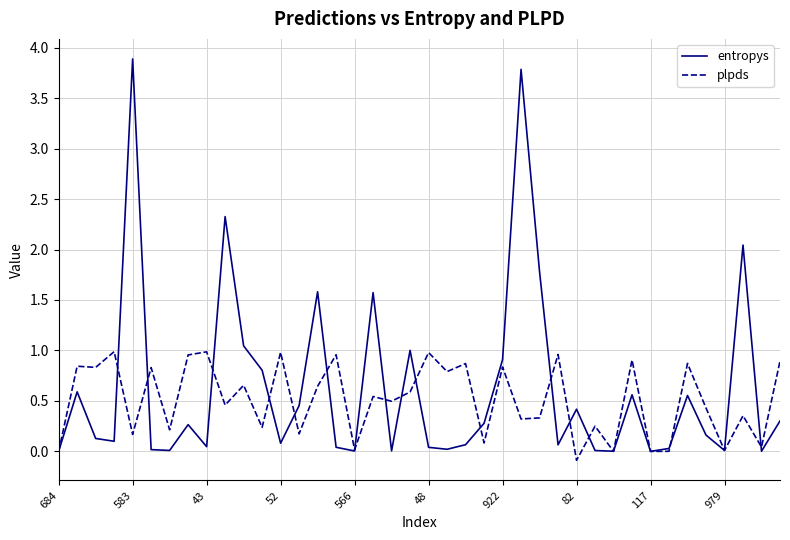

Which series has the largest range (max minus min)?

entropys